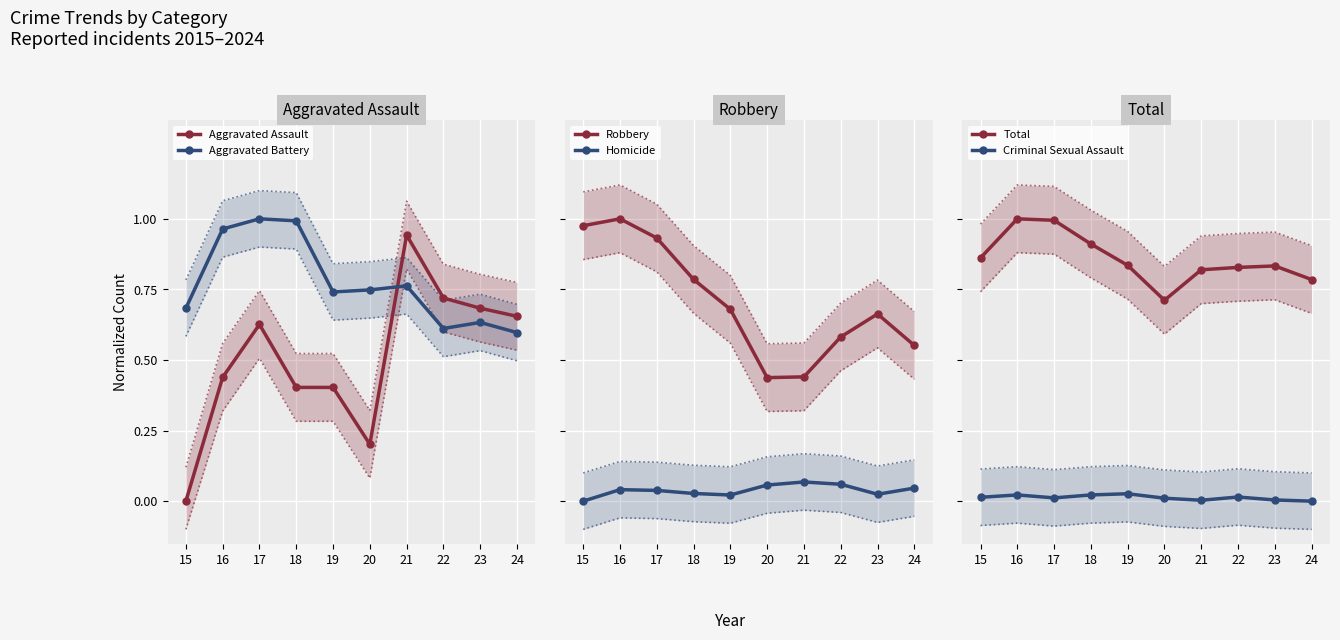

Reading right to left, what are all the values shown in this chart?

Aggravated Assault: 0.7	0.7	0.7	0.9	0.2	0.4	0.4	0.6	0.4	0.0
Aggravated Battery: 0.6	0.6	0.6	0.8	0.7	0.7	1.0	1.0	1.0	0.7
Robbery: 0.6	0.7	0.6	0.4	0.4	0.7	0.8	0.9	1.0	1.0
Homicide: 0.0	0.0	0.1	0.1	0.1	0.0	0.0	0.0	0.0	0.0
Total: 0.8	0.8	0.8	0.8	0.7	0.8	0.9	1.0	1.0	0.9
Criminal Sexual Assault: 0.0	0.0	0.0	0.0	0.0	0.0	0.0	0.0	0.0	0.0